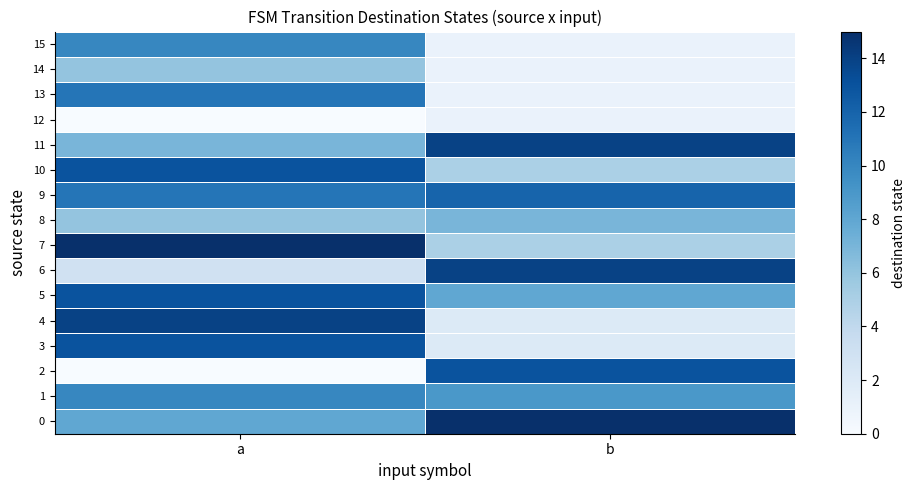

Rank the series by their maximum value, from lowest to highest.

12, 14, 8, 1, 15, 13, 9, 2, 3, 5, 10, 4, 6, 11, 0, 7